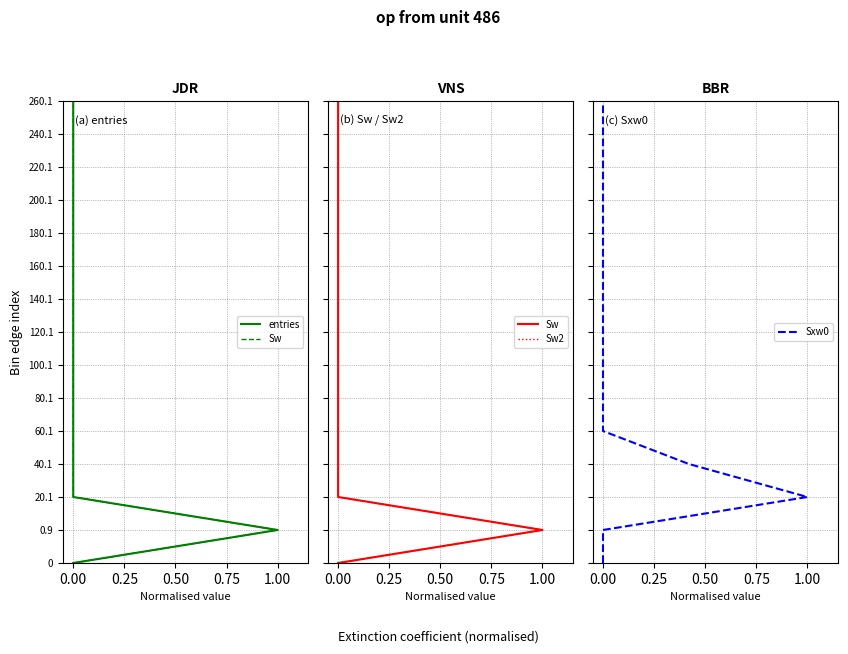

True or false: Sxw0 has a value of 4 at 0.00.

False